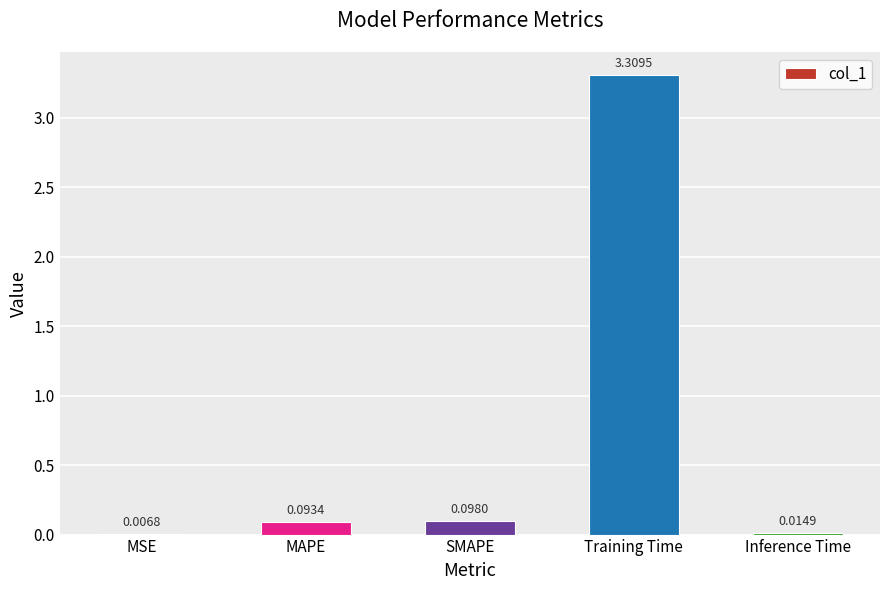

At which label is the value closest to 1?

SMAPE